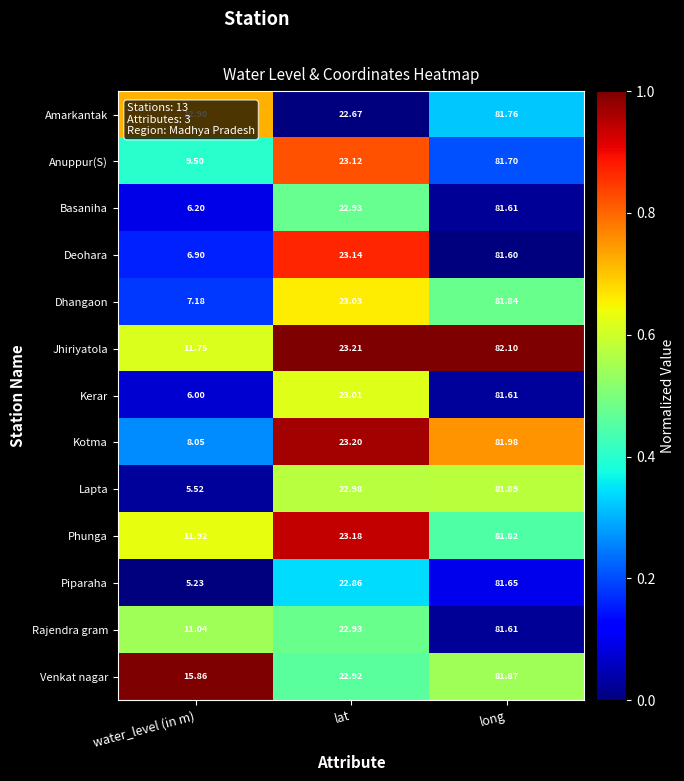

Where is Basaniha nearest to the value 43?

lat